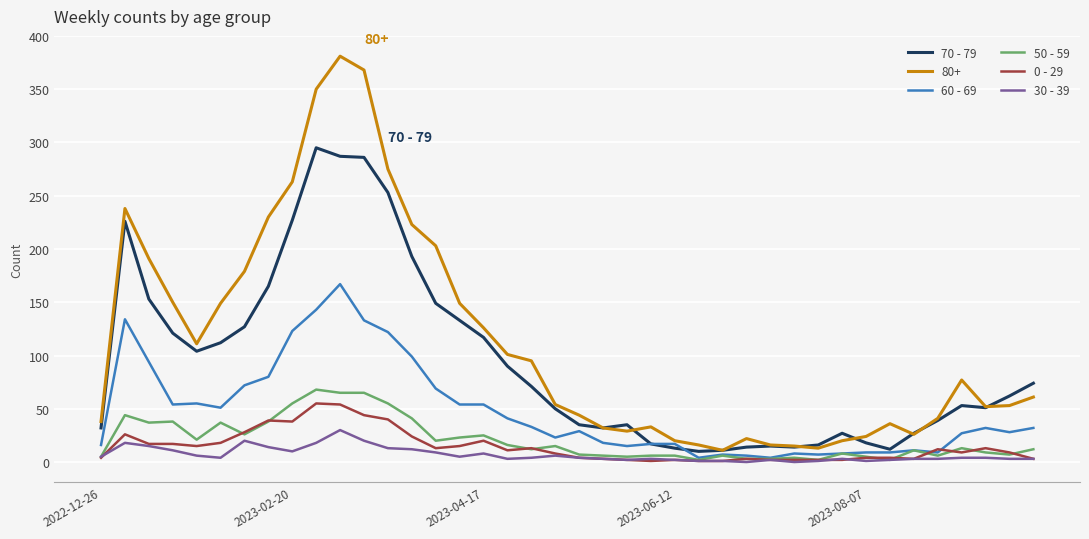

Which series has the widest spread of values?

80+